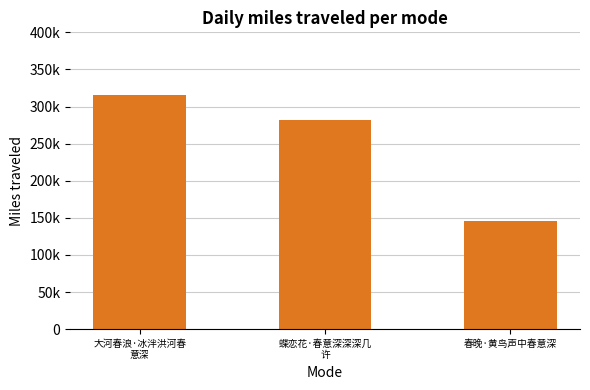

How many data points are less than 282010?

1